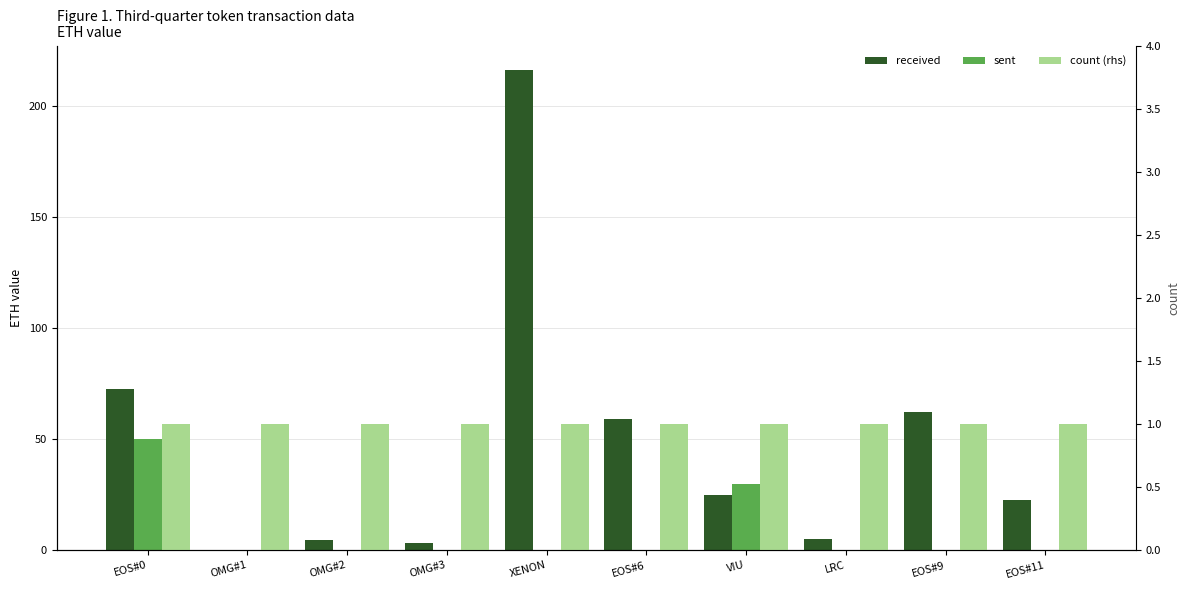

Which category has the lowest value across all series?

OMG#1